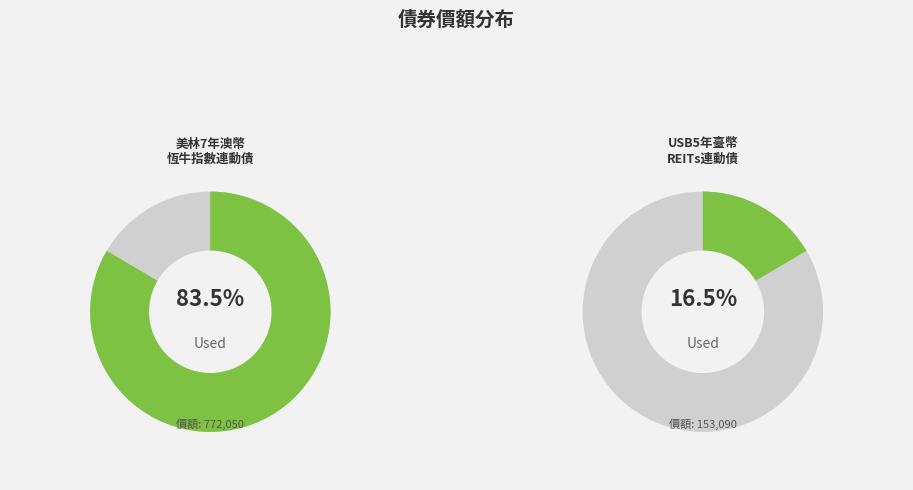

How many segments does this pie chart have?

2